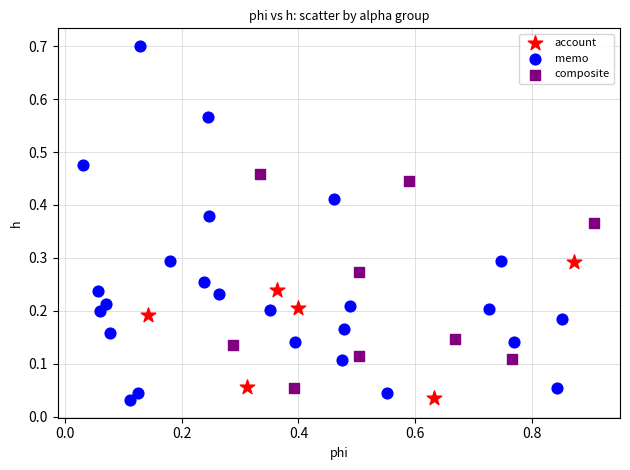

What are all the series names shown in the legend?

account, memo, composite